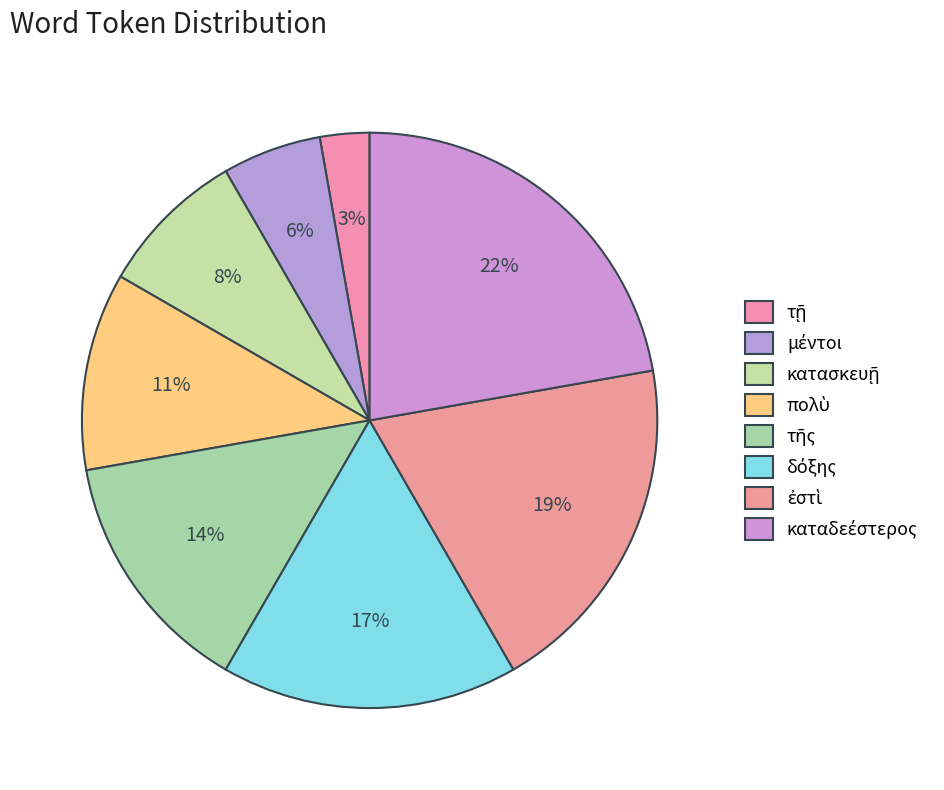

Count the number of slices in the pie.

8